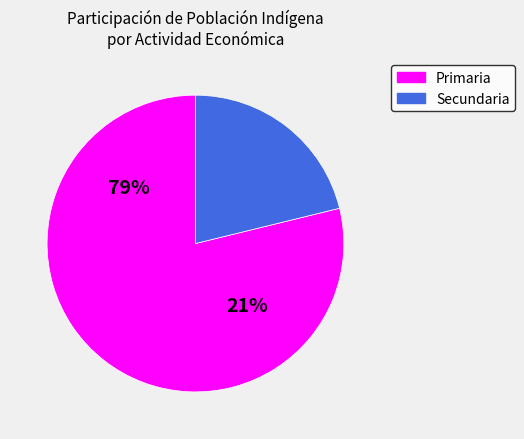

What portion of the pie excludes 29?

98.4%